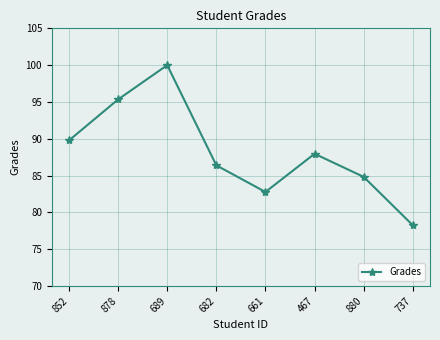

What is the change in value from 682 to 661?

-3.6